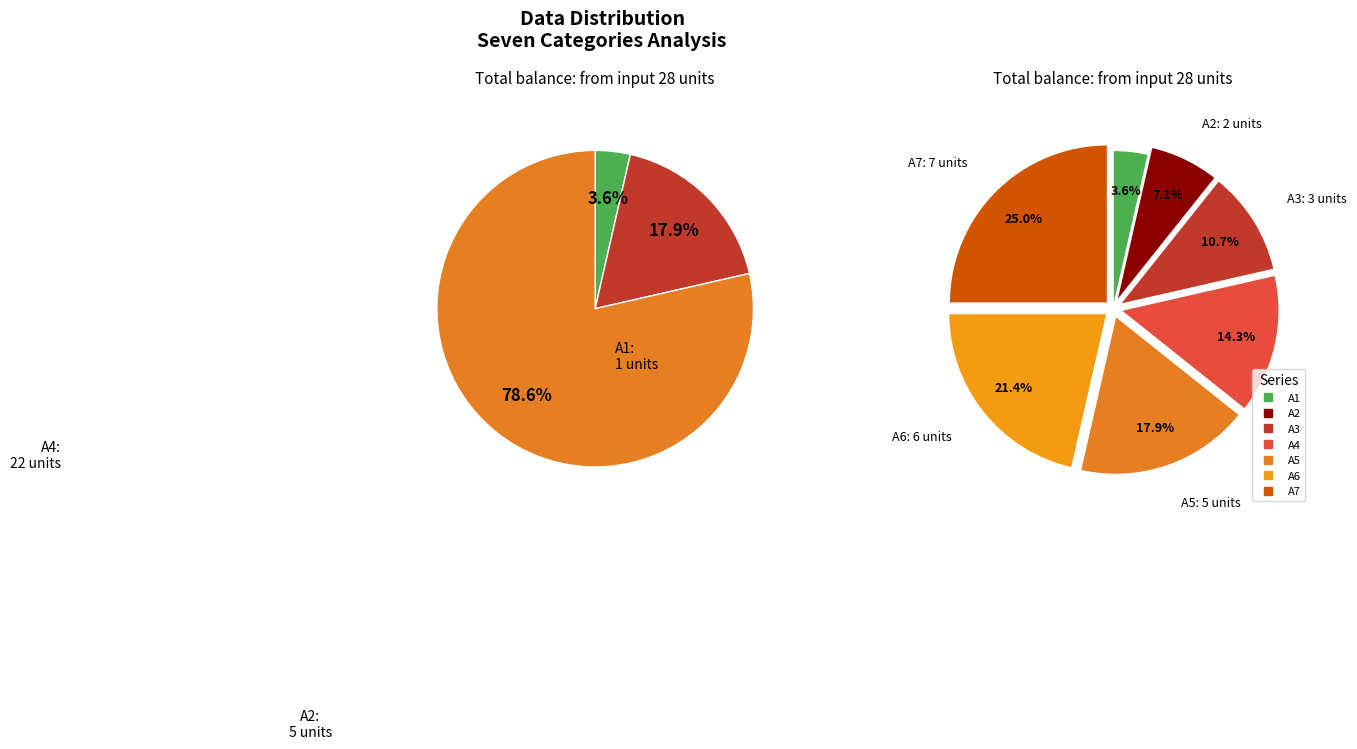

Is it true that A4 is 14% of the pie?

True